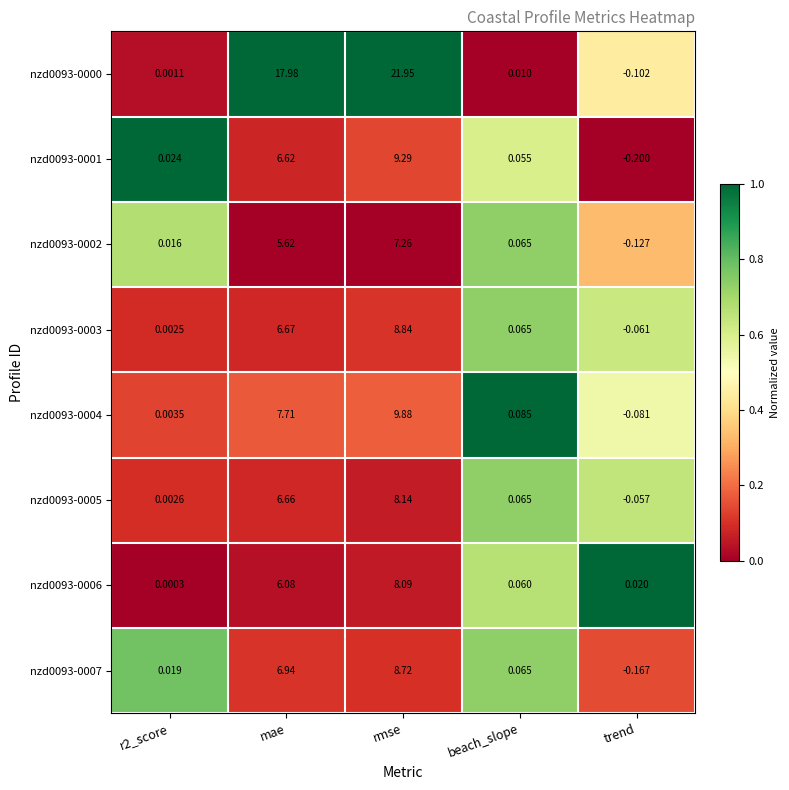

Which category has the highest value across all series?

rmse